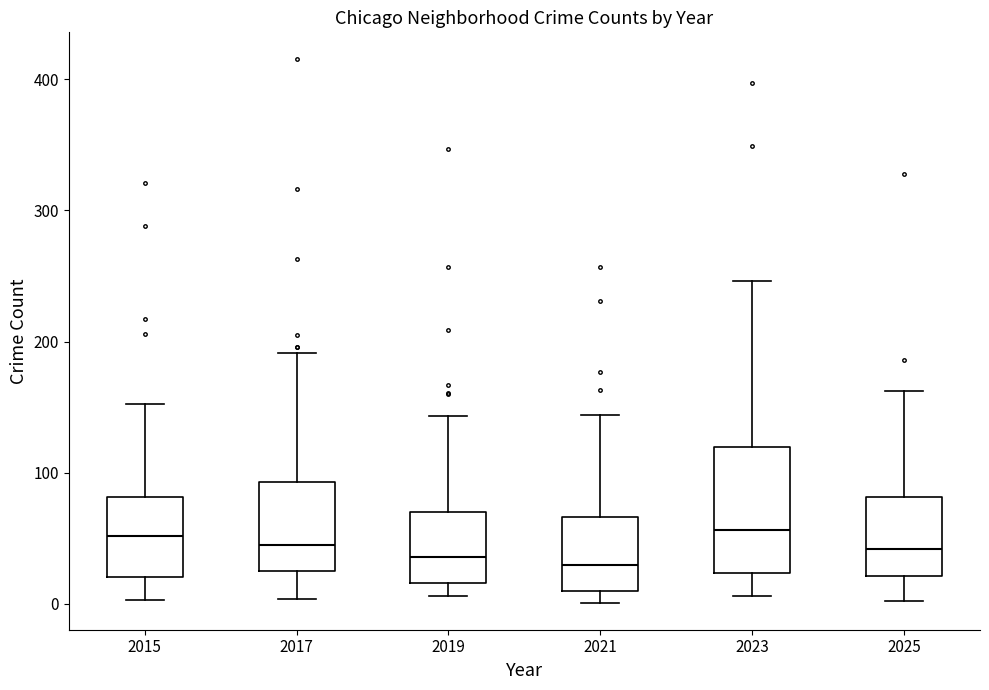

Comparing the boxes themselves (not the whiskers), which one is the tallest?

2023